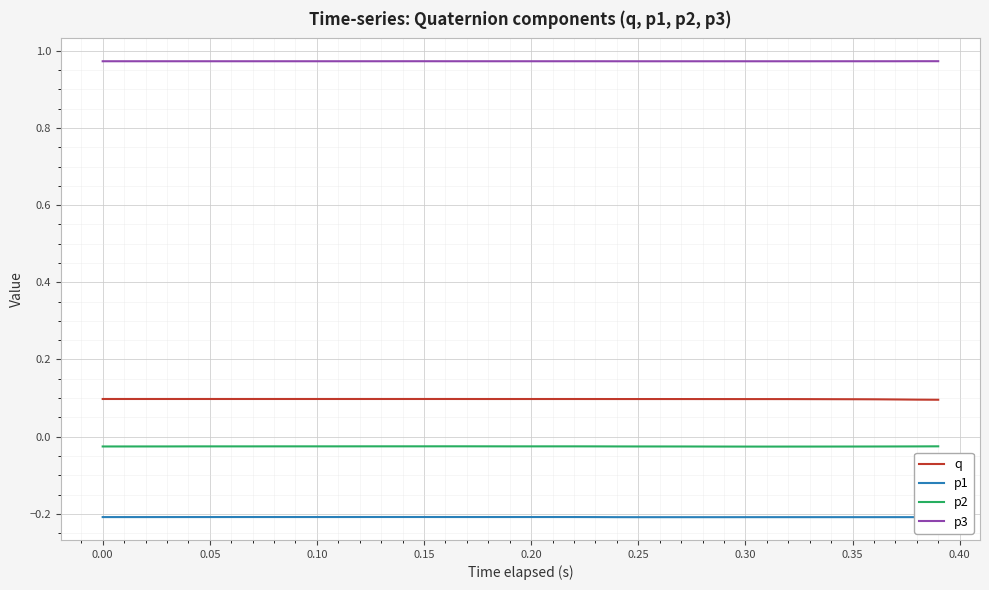

What are all the series names shown in the legend?

q, p1, p2, p3